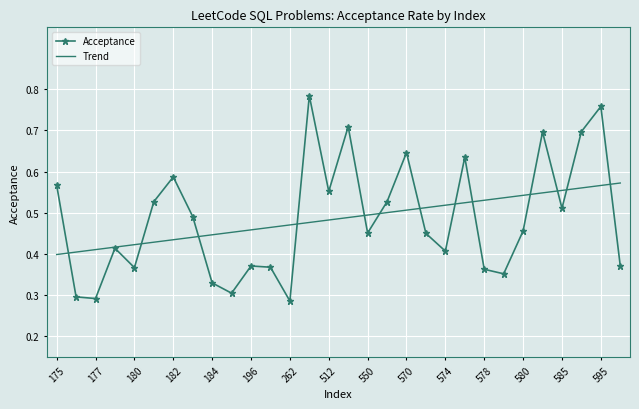

Which series has the largest range (max minus min)?

Acceptance